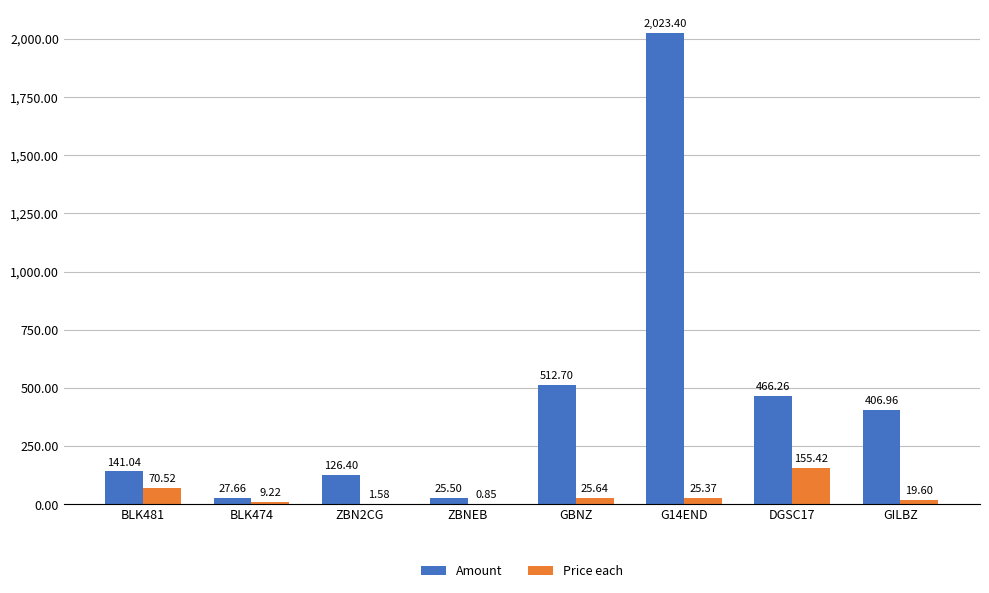

At which label does Amount first exceed 406?

GBNZ